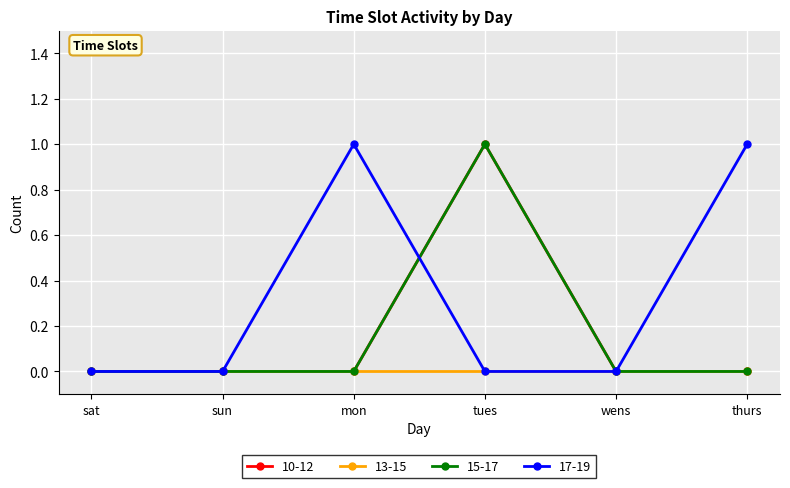

Does the chart have visible grid lines?

Yes